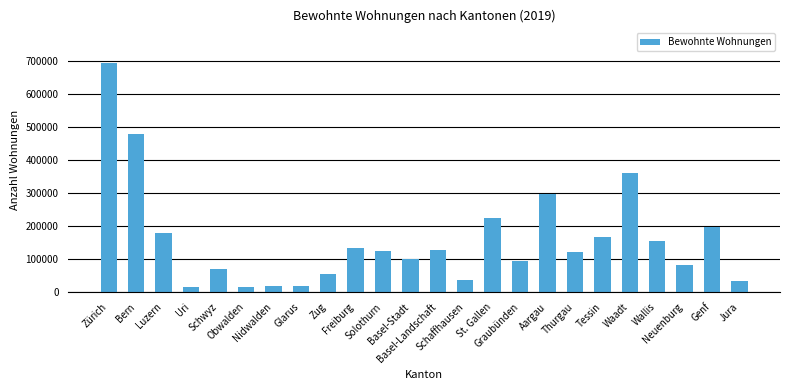

What is the average value?

158456